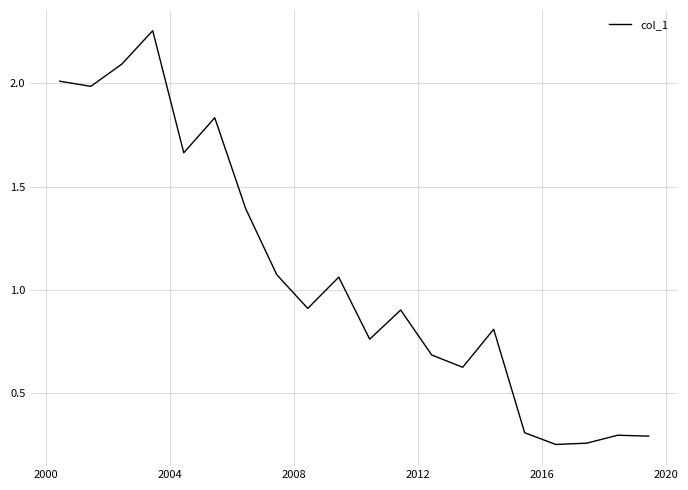

What is the difference between the maximum and minimum values?

2.0